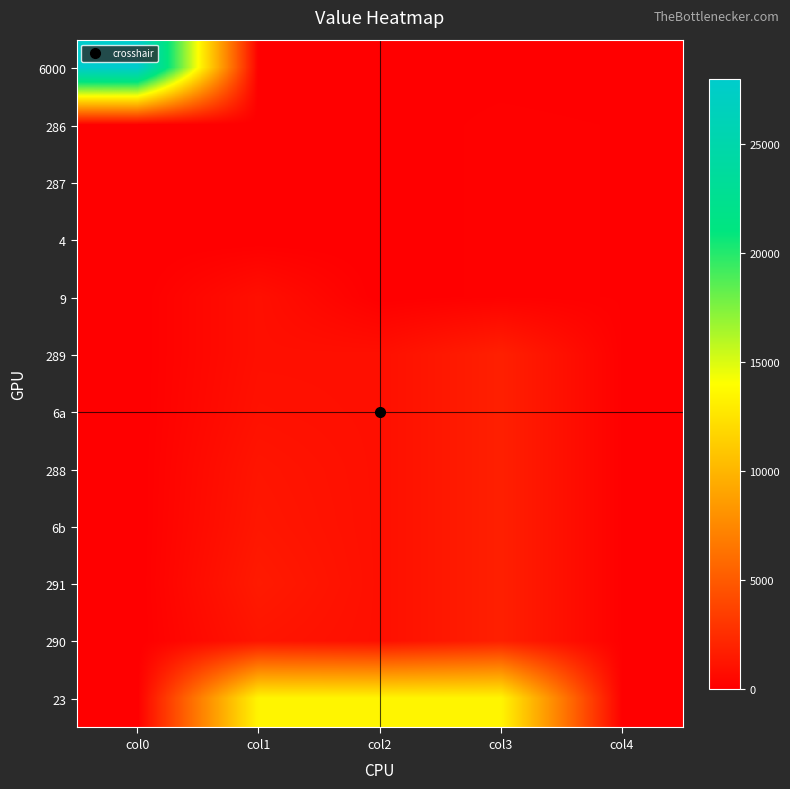

At how many categories does at least one series exceed 17933?

1